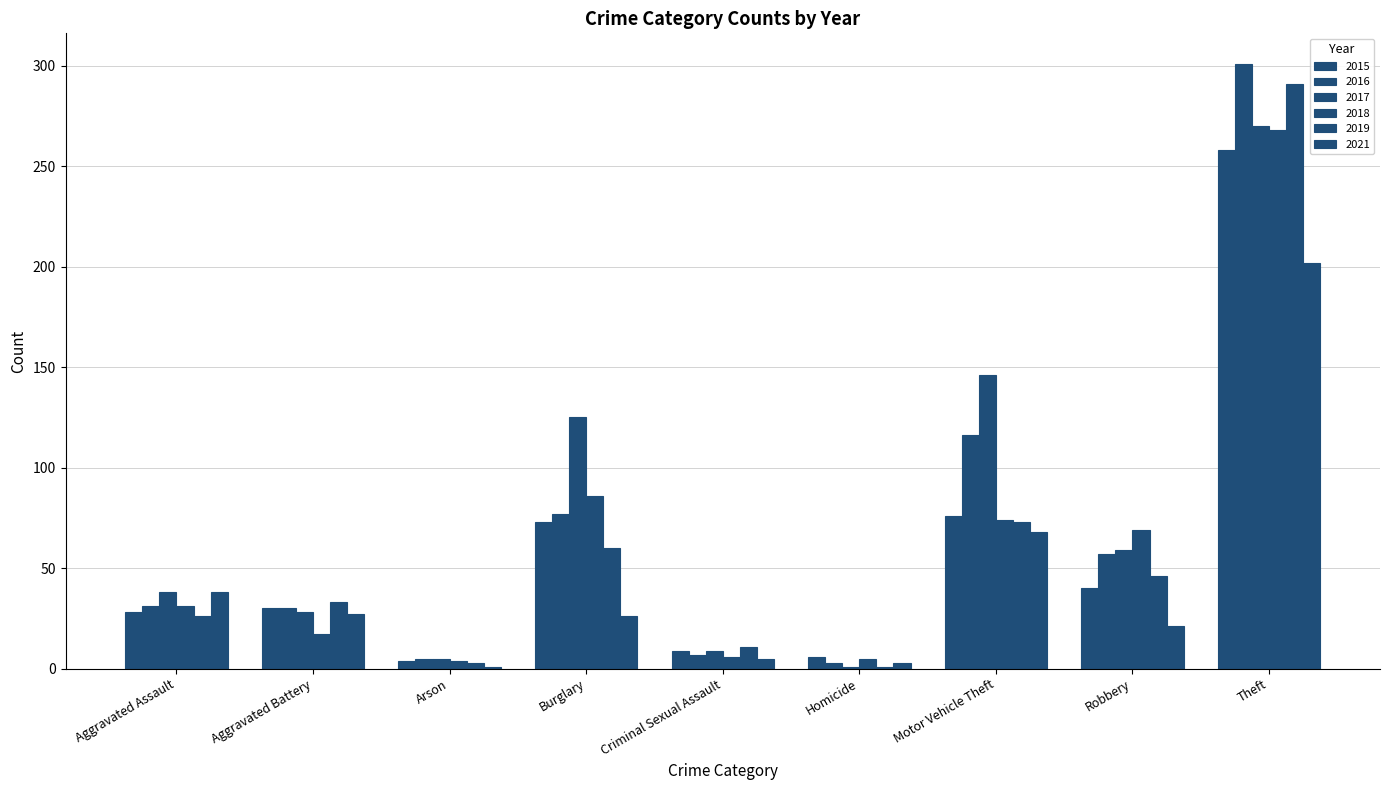

The value of 2019 at Theft is 291. True or false?

True